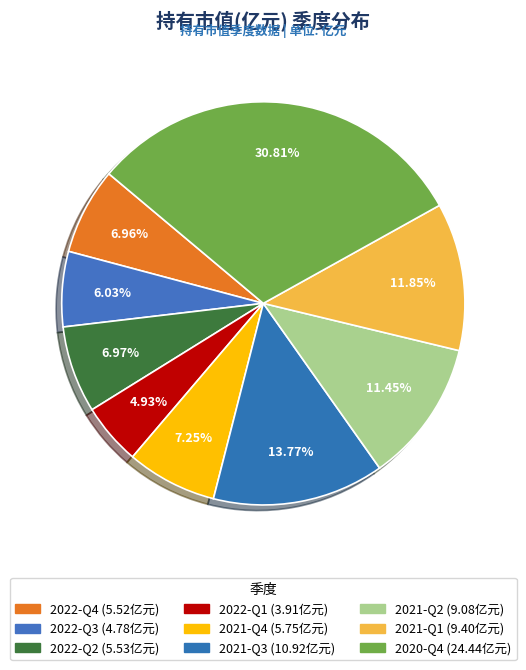

What is the smallest slice in the pie chart?

2022-Q1